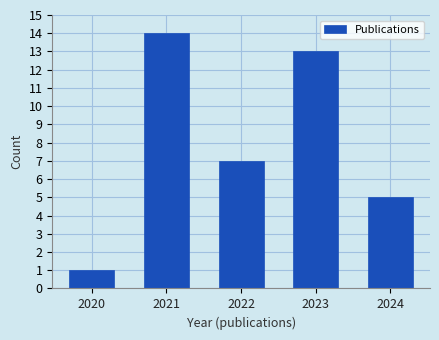

Reading right to left, transcribe all the data shown in this chart.

2024=5	2023=13	2022=7	2021=14	2020=1